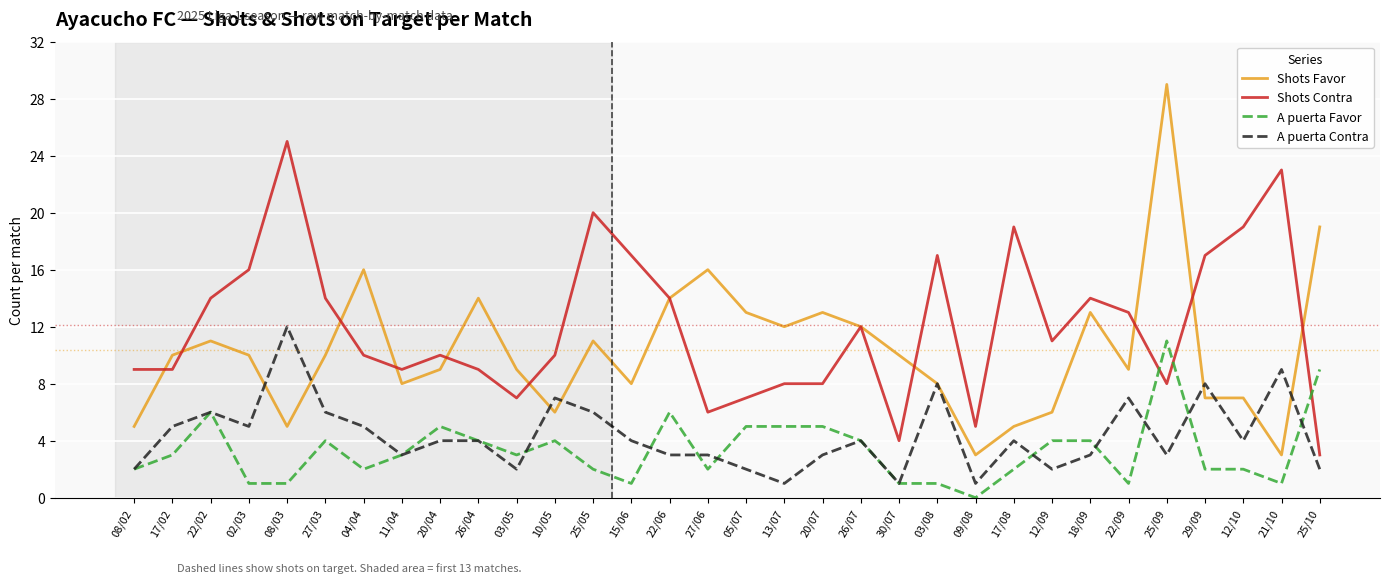

Between 26/04 and 22/06, which series saw the biggest shift?

Shots Contra